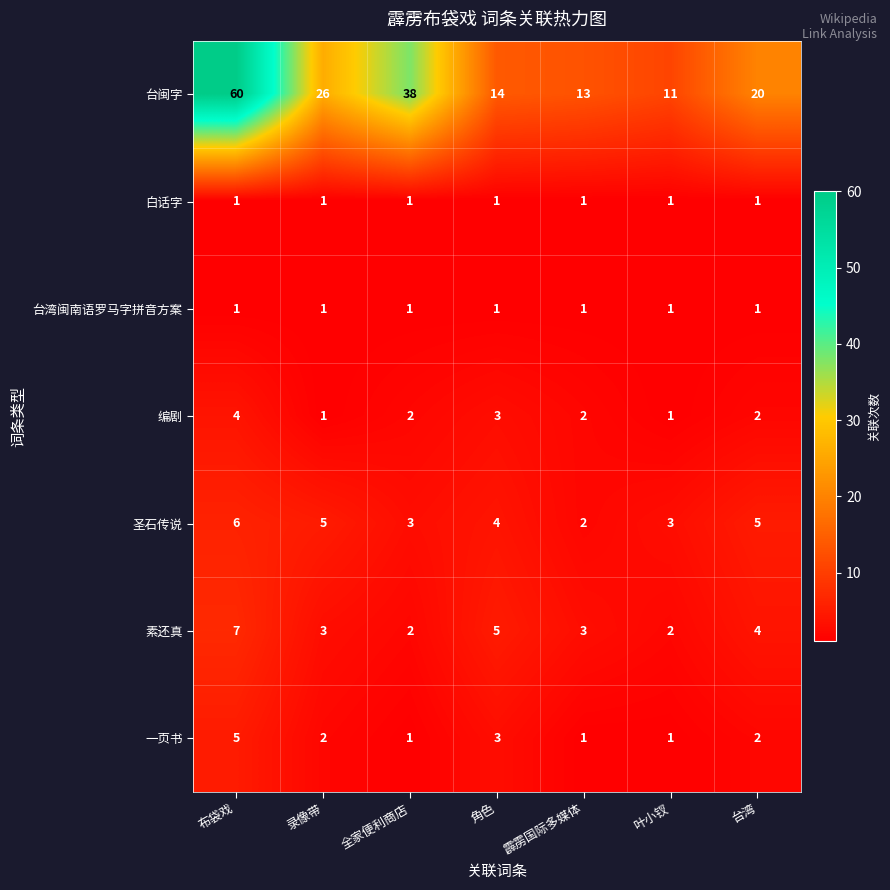

Which category has the highest value across all series?

布袋戏